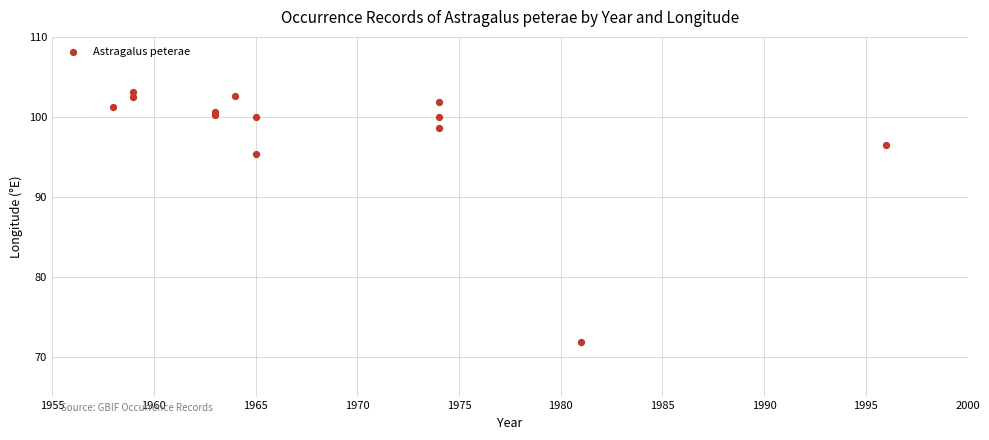

What Y value in the scatter plot is closest to 87?

95.3